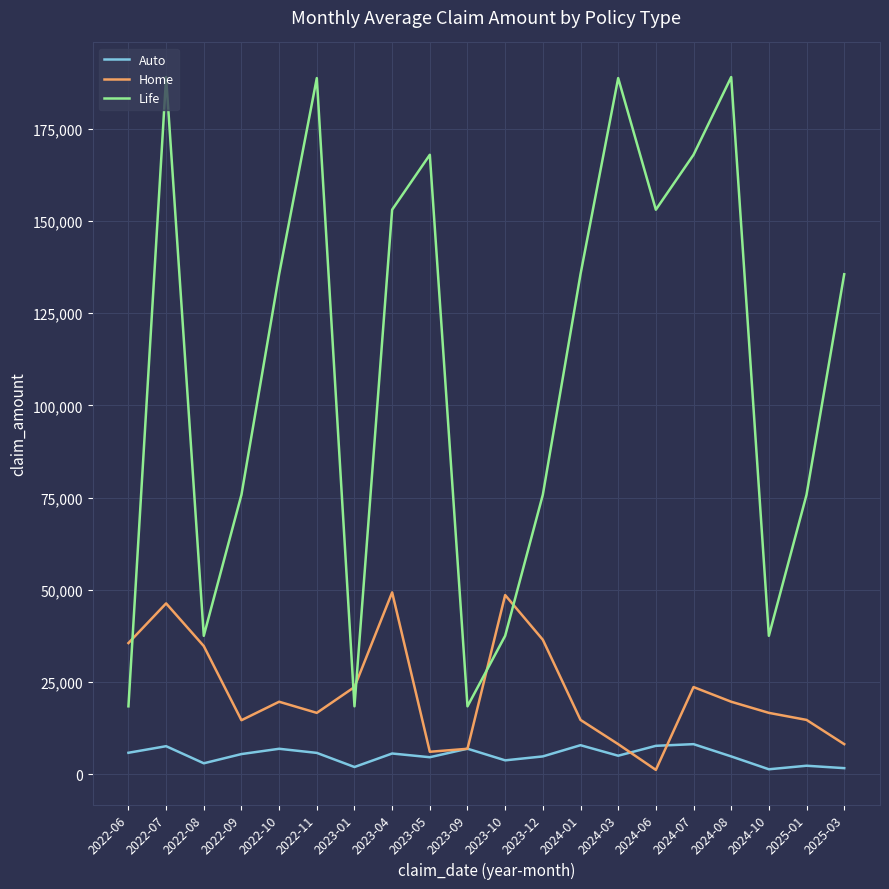

What is the maximum value shown in the chart?

188957.6